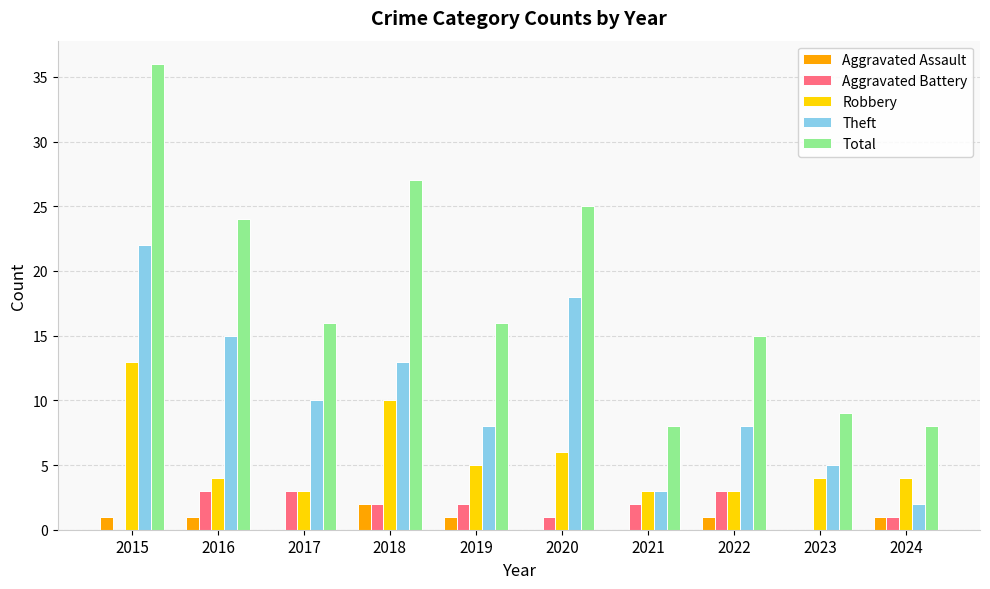

Count the number of categories in the chart.

10